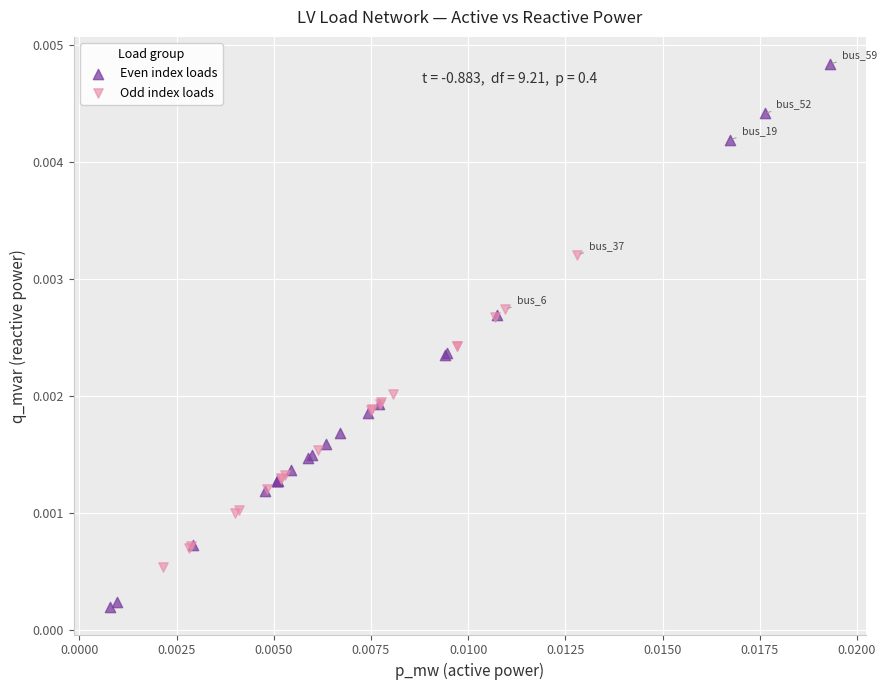

Which series reaches the maximum Y coordinate?

Even index loads